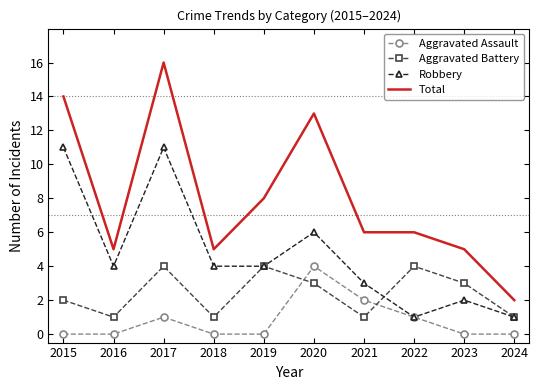

True or false: Robbery has more than 1 points higher than both neighbors.

True